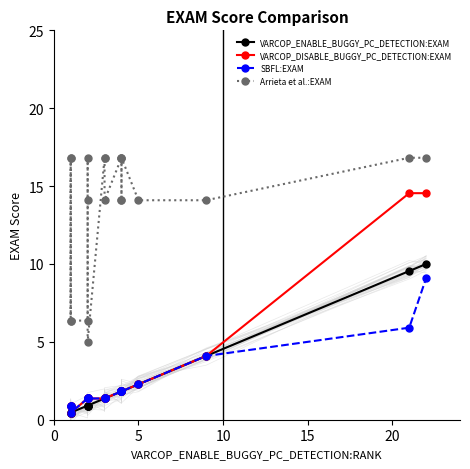

How many series are shown in this chart?

4